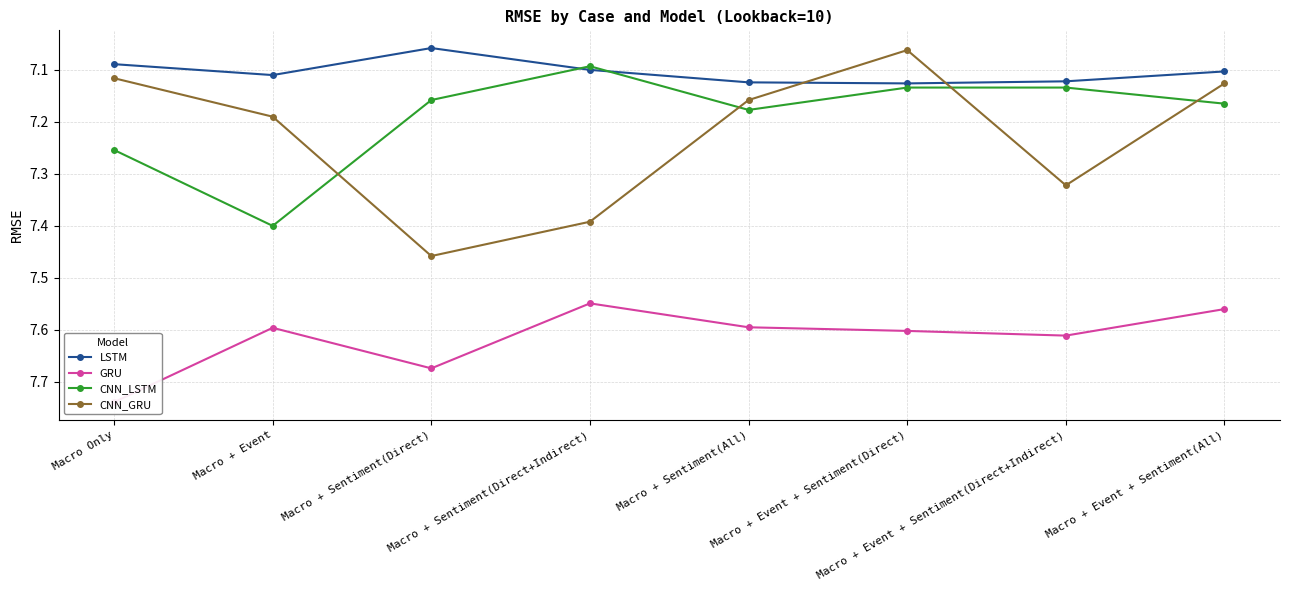

How many interior local valleys does the CNN_GRU series have?

1